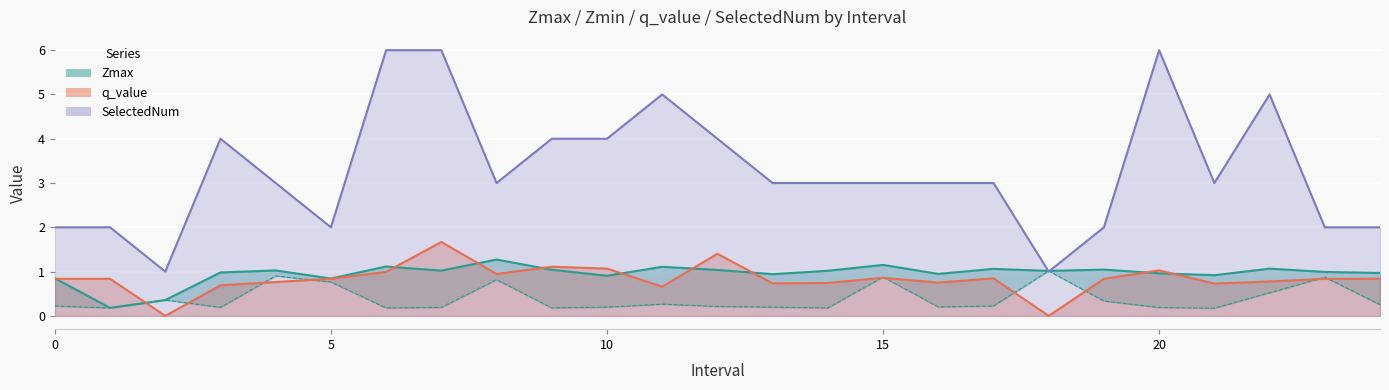

Read the q_value value at 0.

0.8